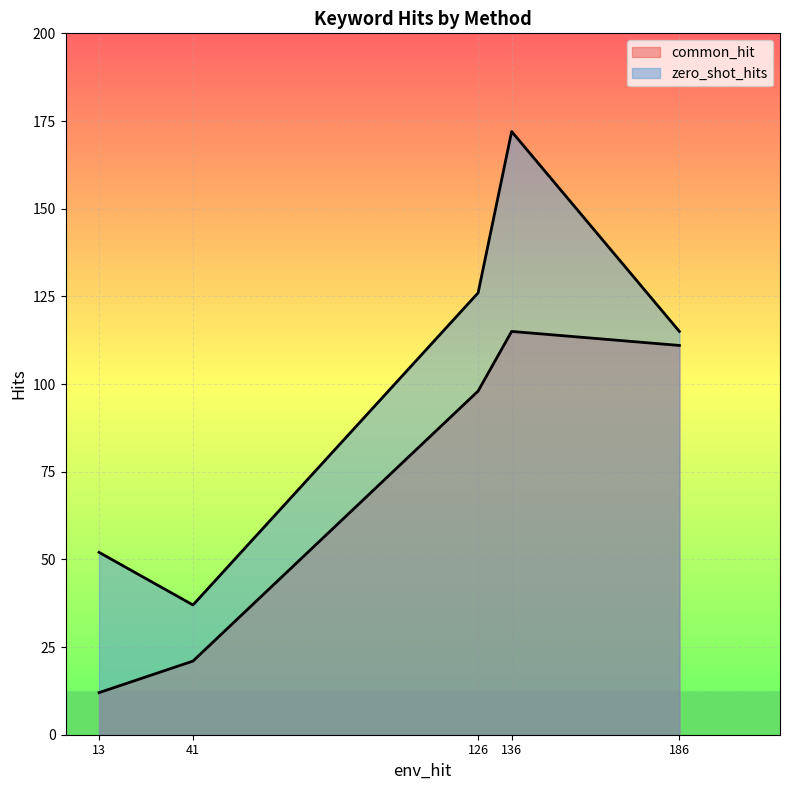

True or false: common_hit and zero_shot_hits cross at least once.

False